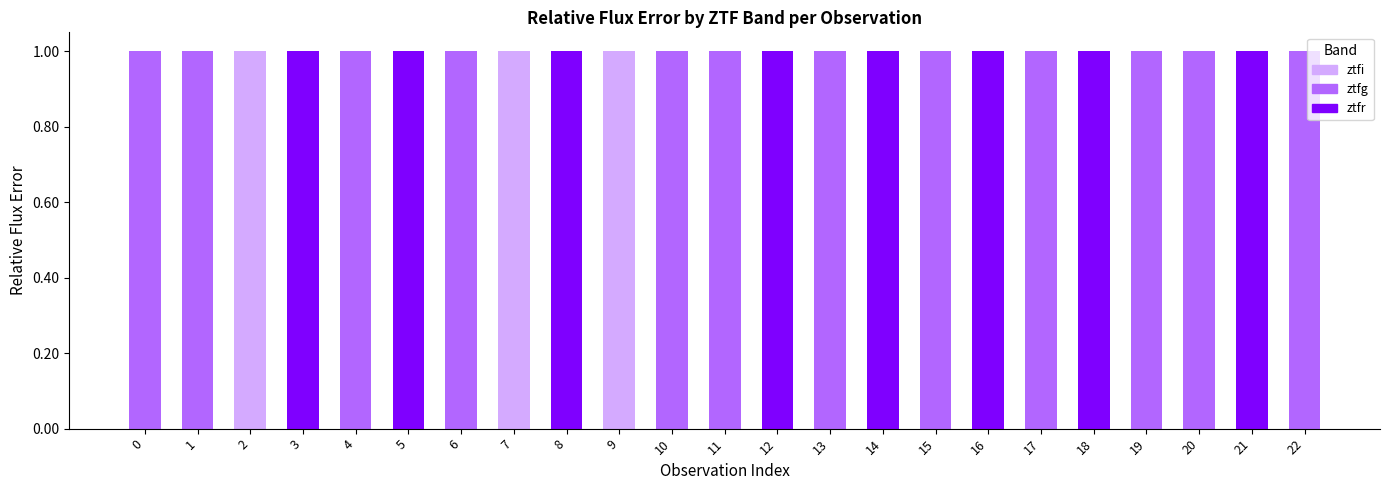

What is the total value across all series at 17?

1